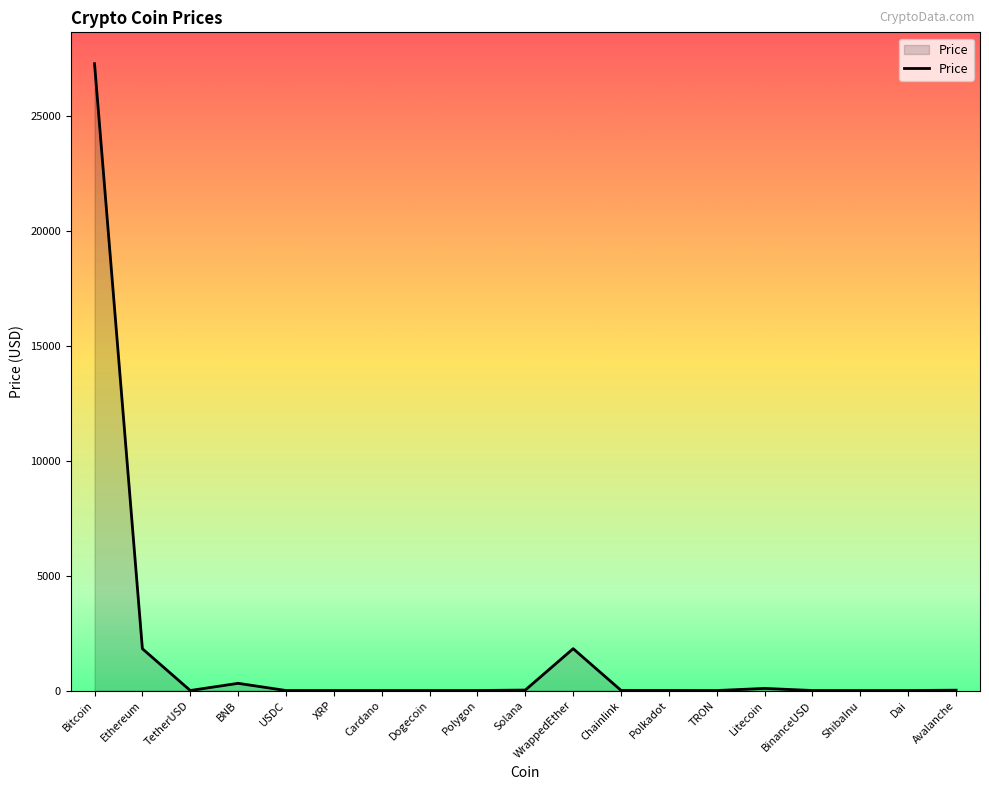

Which label corresponds to the largest value in the chart?

Bitcoin